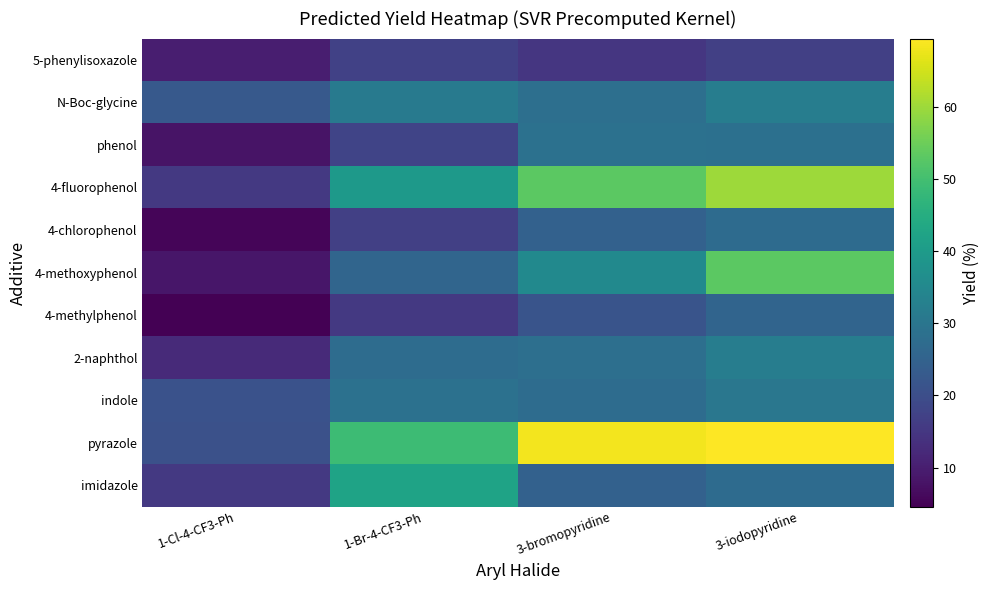

At which label is 2-naphthol closest to 22?

1-Br-4-CF3-Ph